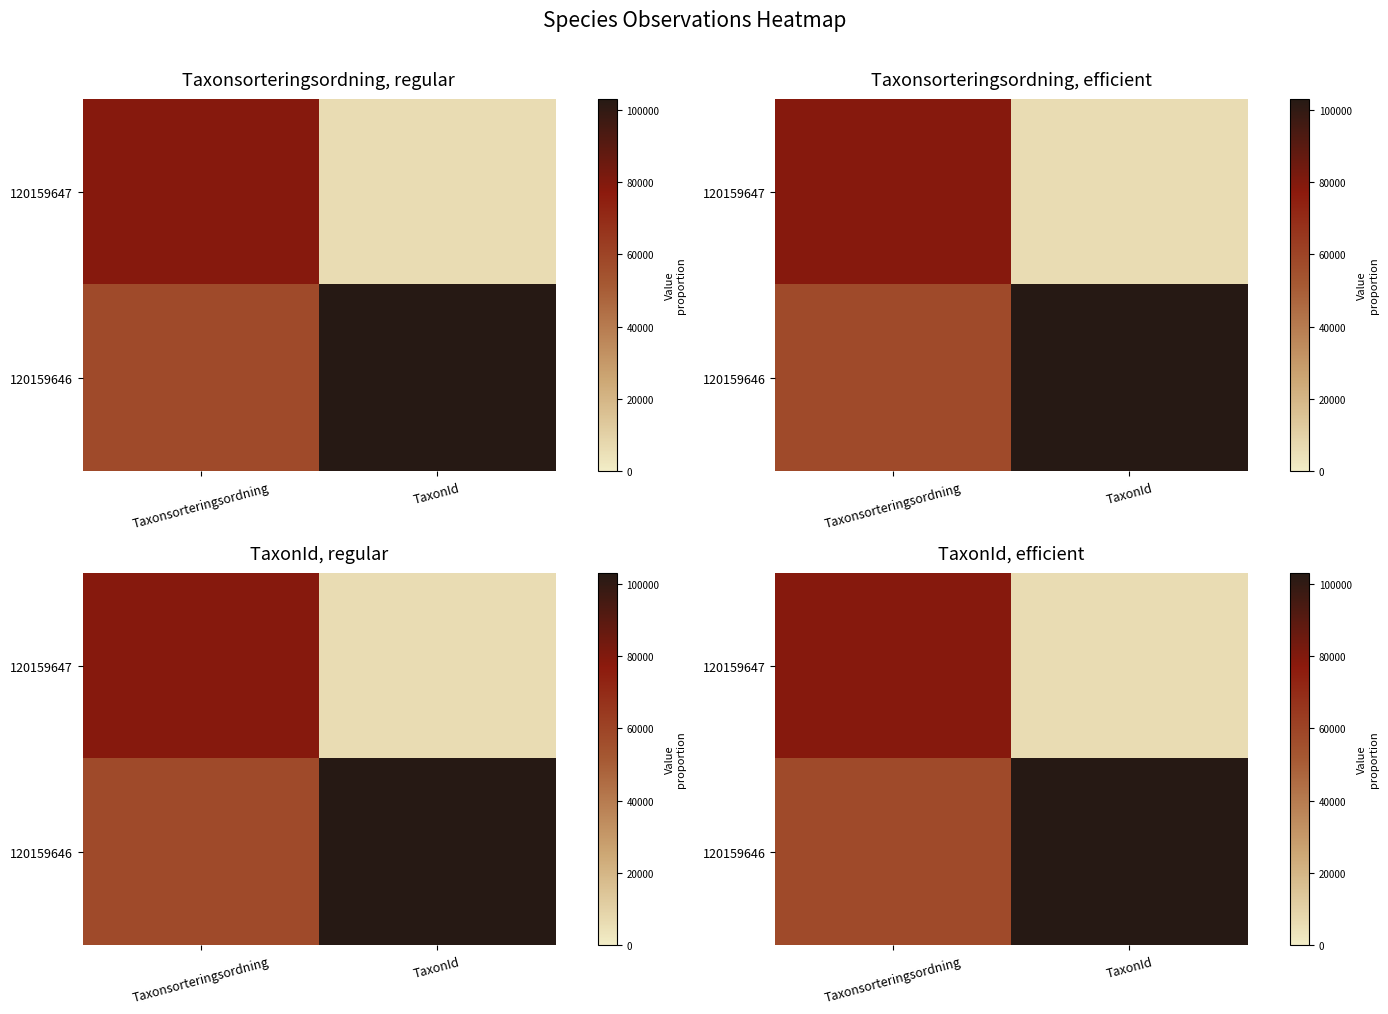

At Taxonsorteringsordning, list the series in order from largest to smallest.

120159647, 120159646